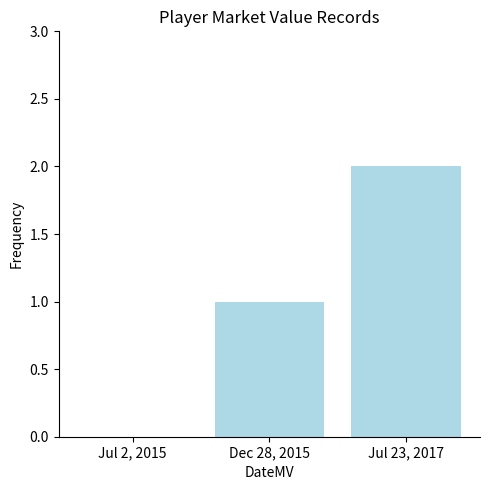

How many values are above zero?

2